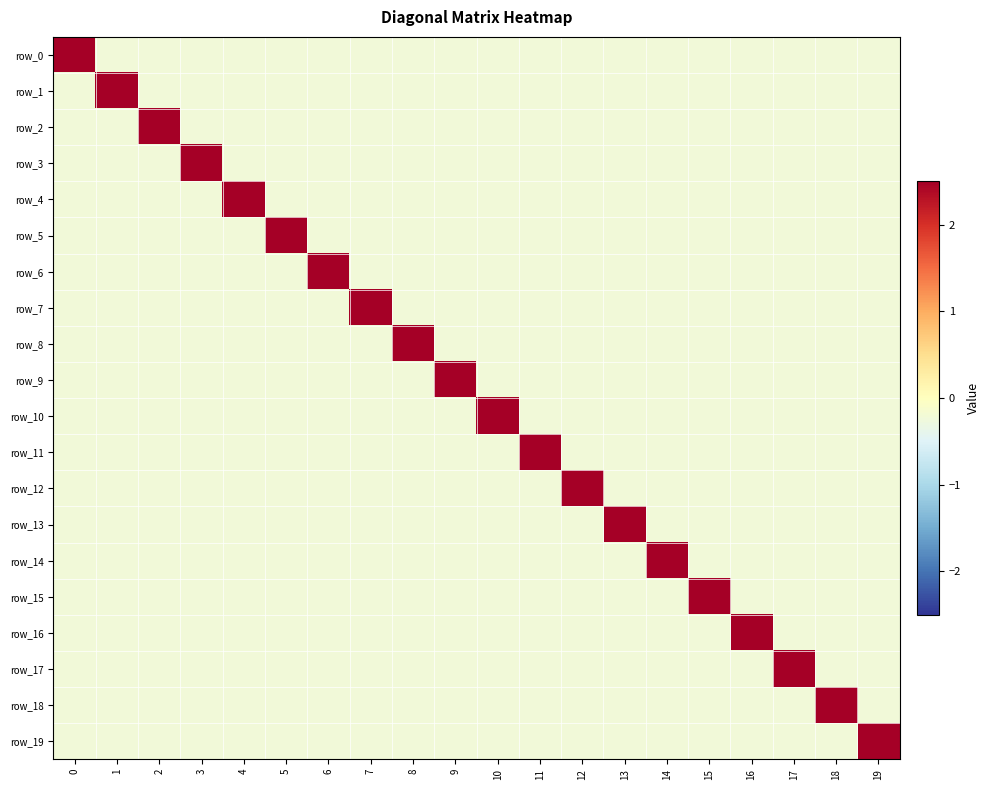

What is the maximum value shown in the chart?

4.4